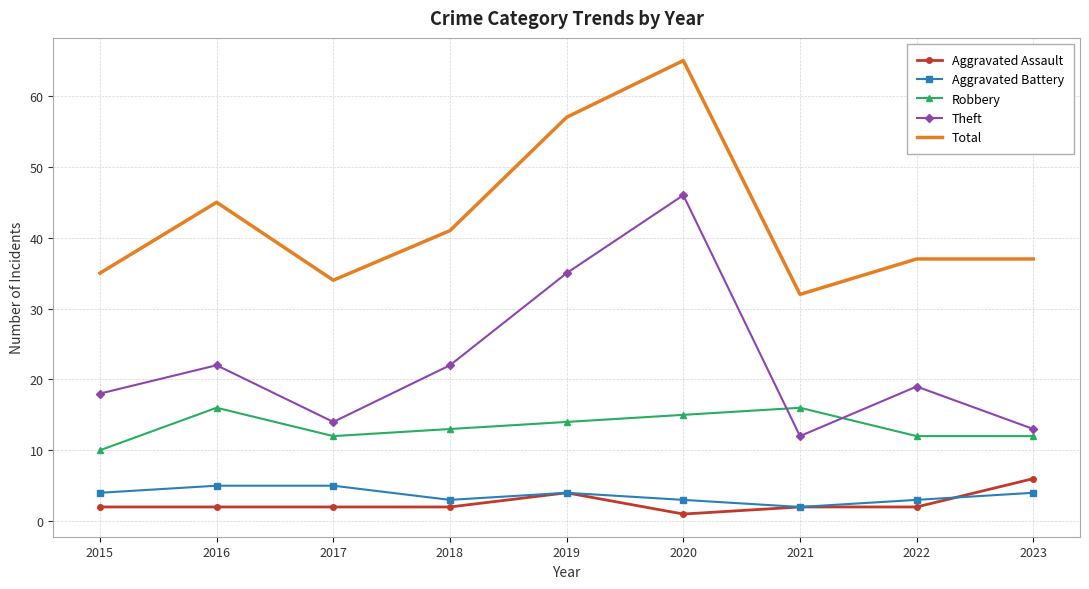

Rank the series by their maximum value, from lowest to highest.

Aggravated Battery, Aggravated Assault, Robbery, Theft, Total